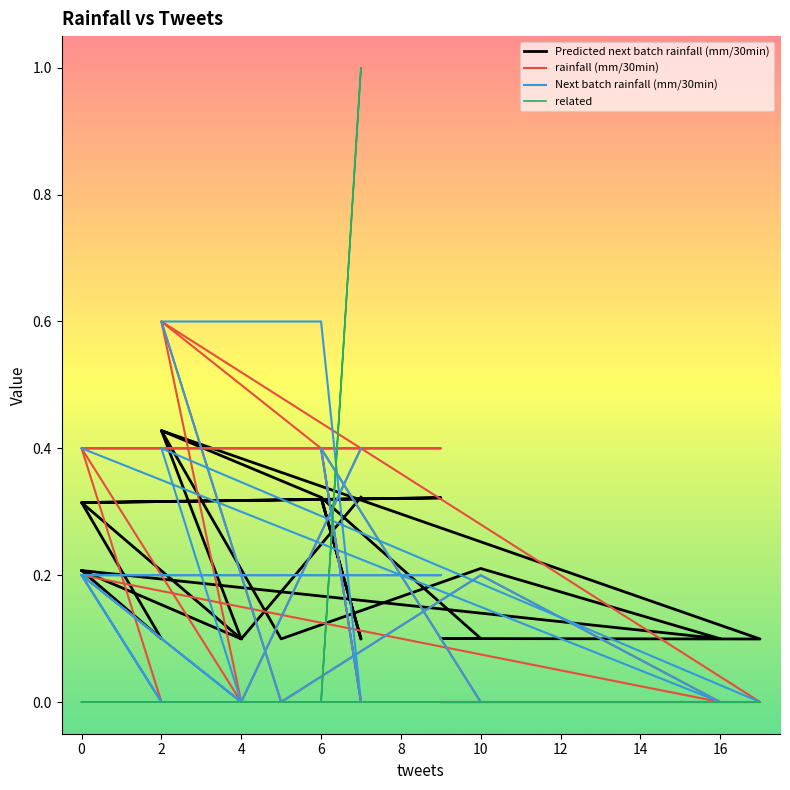

In Predicted next batch rainfall (mm/30min), how many points are lower than both neighbors (excluding endpoints)?

7